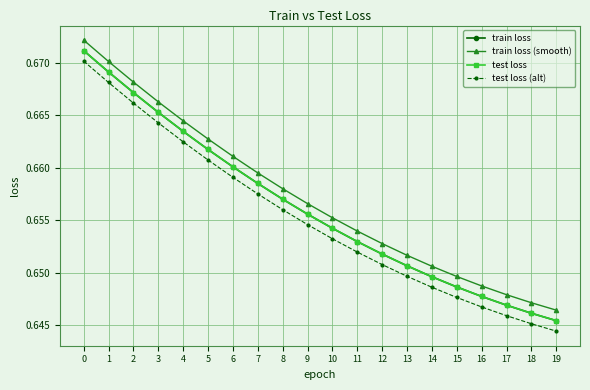

What is the average value of the test loss series?

0.7